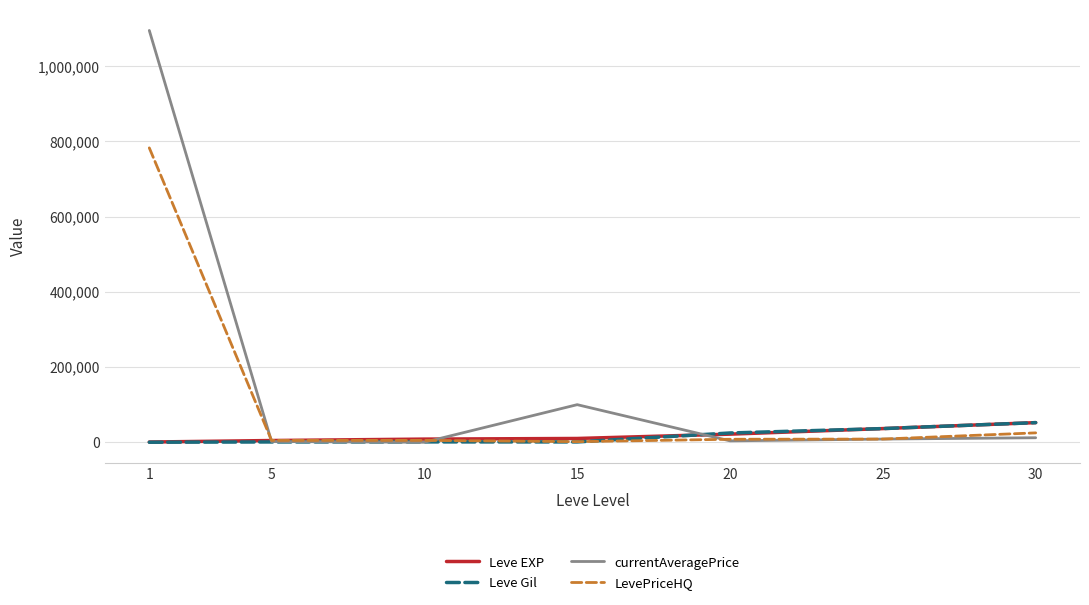

Which series has the largest total across all categories?

currentAveragePrice